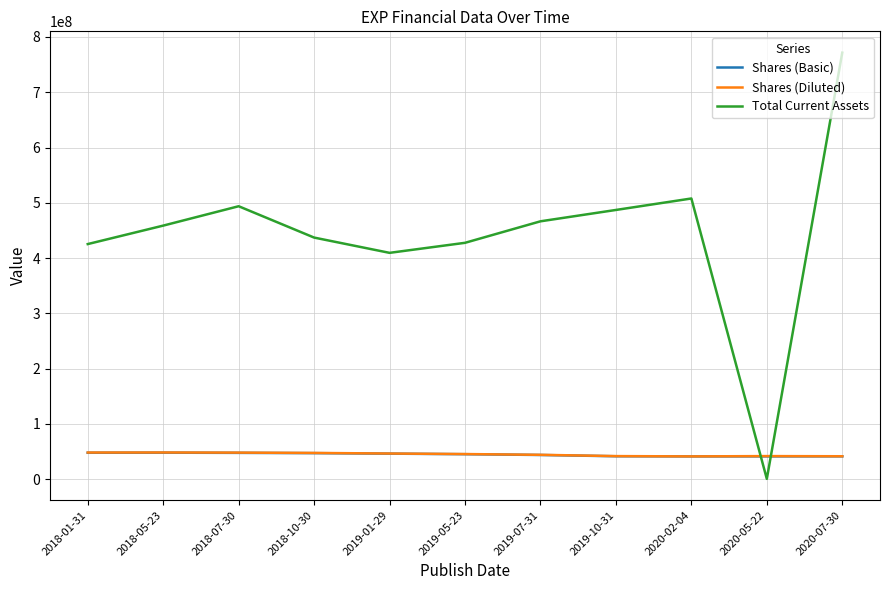

Which series changed the most between 2019-05-23 and 2020-05-22?

Total Current Assets